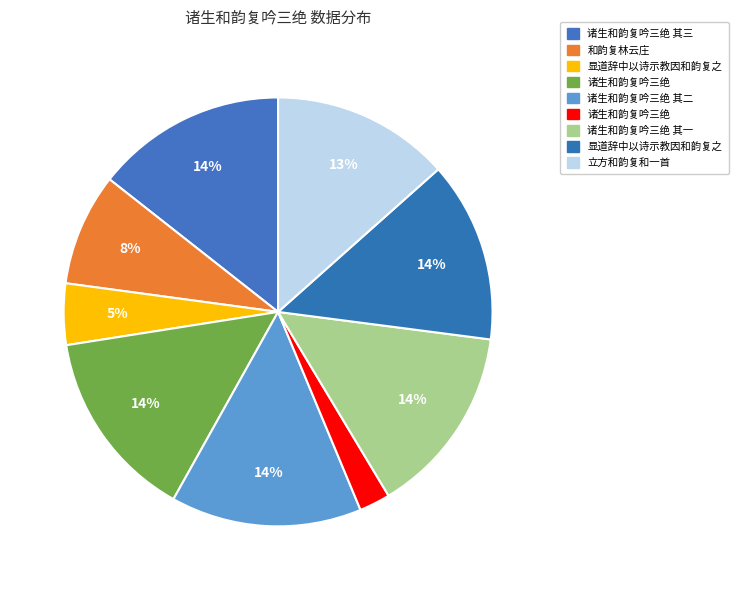

What is the largest slice in the pie chart?

诸生和韵复吟三绝